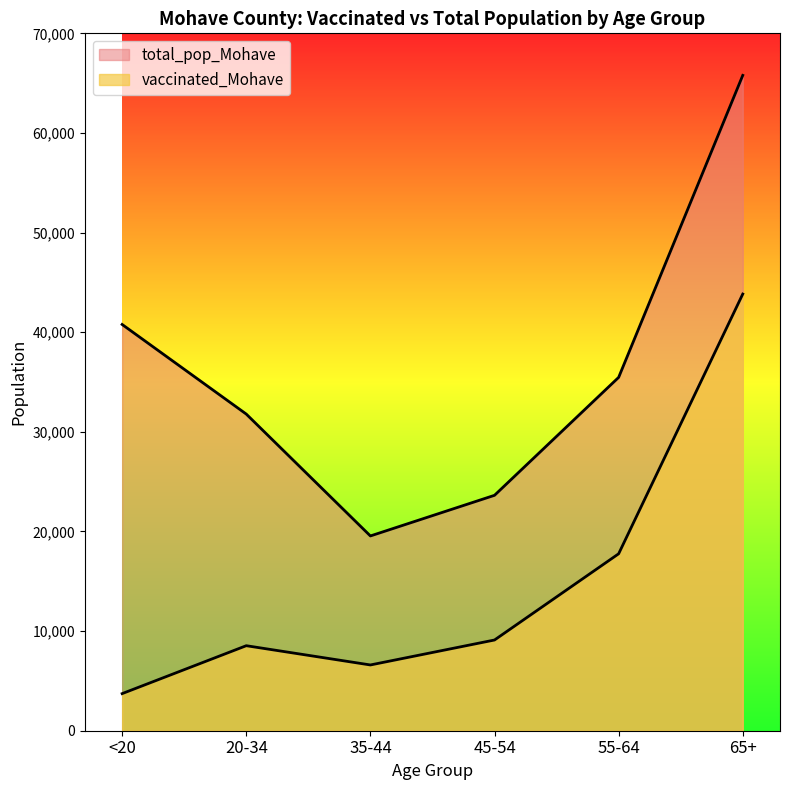

Which series has the largest range (max minus min)?

total_pop_Mohave